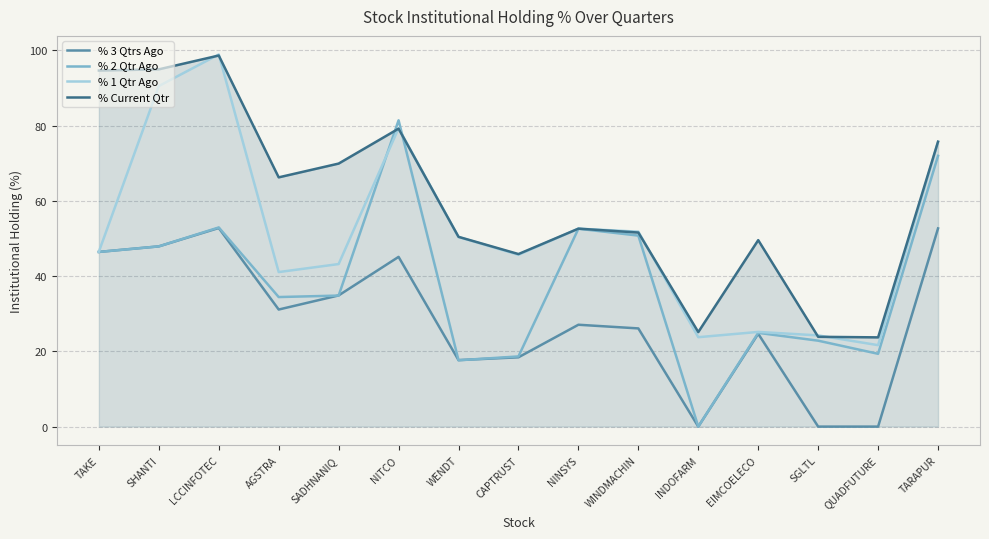

How many values in the % 2 Qtr Ago series exceed 34?

9